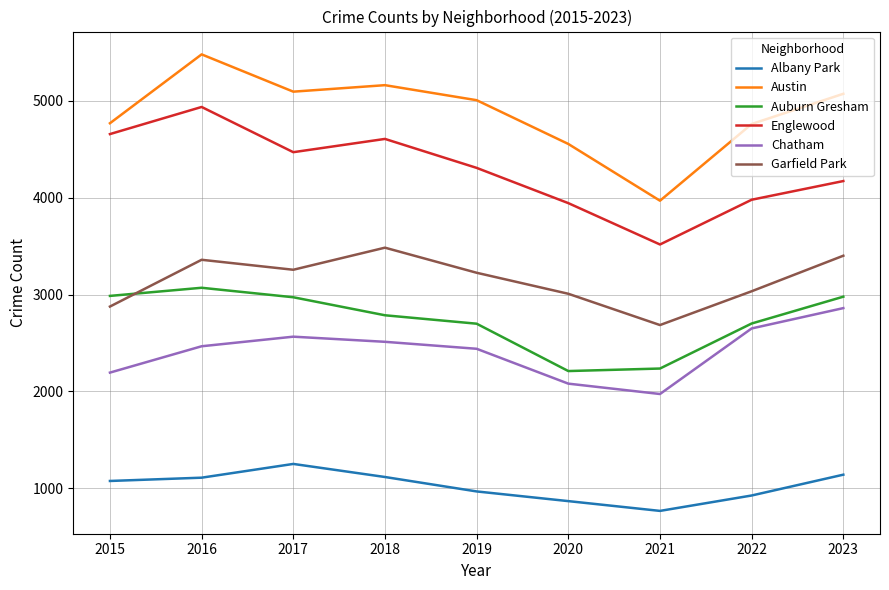

At which category is the sum across all series the highest?

2016